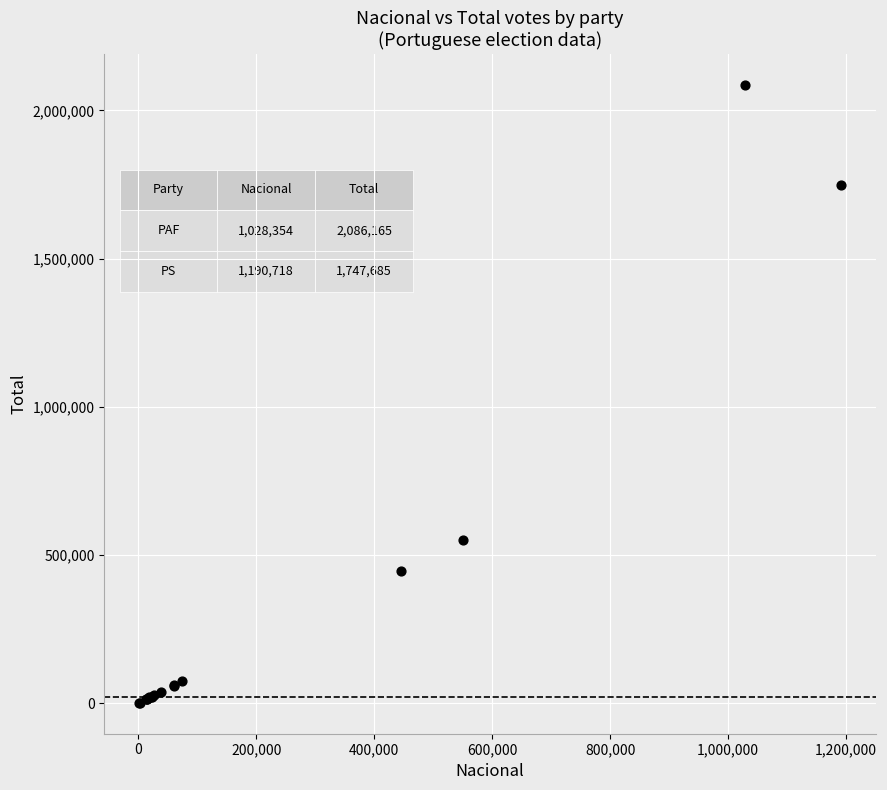

What Y value in the scatter plot is closest to 1043956?

550892